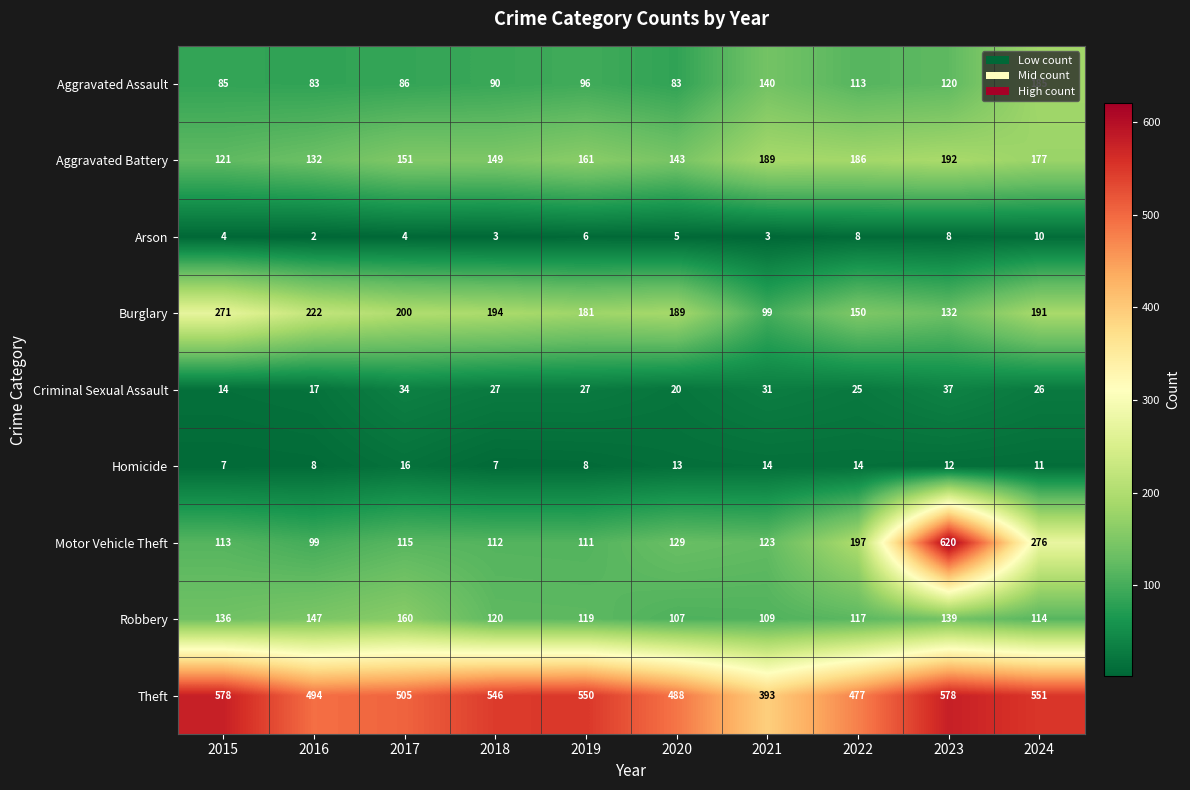

At how many categories does at least one series exceed 589?

1